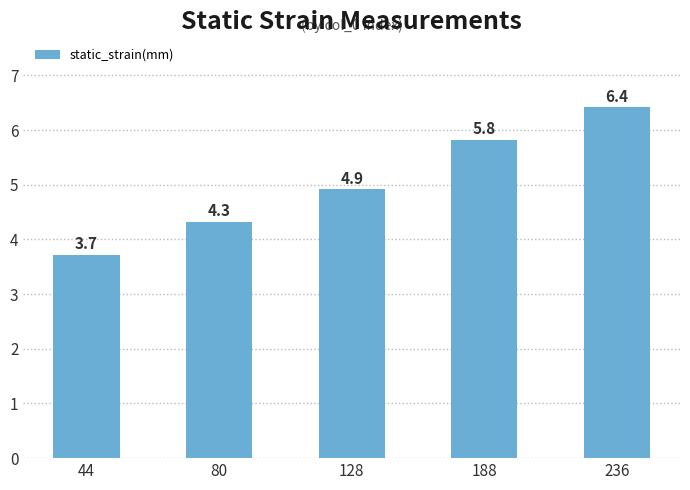

Reading left to right, list all the values displayed in this chart.

44=3.7	80=4.3	128=4.9	188=5.8	236=6.4